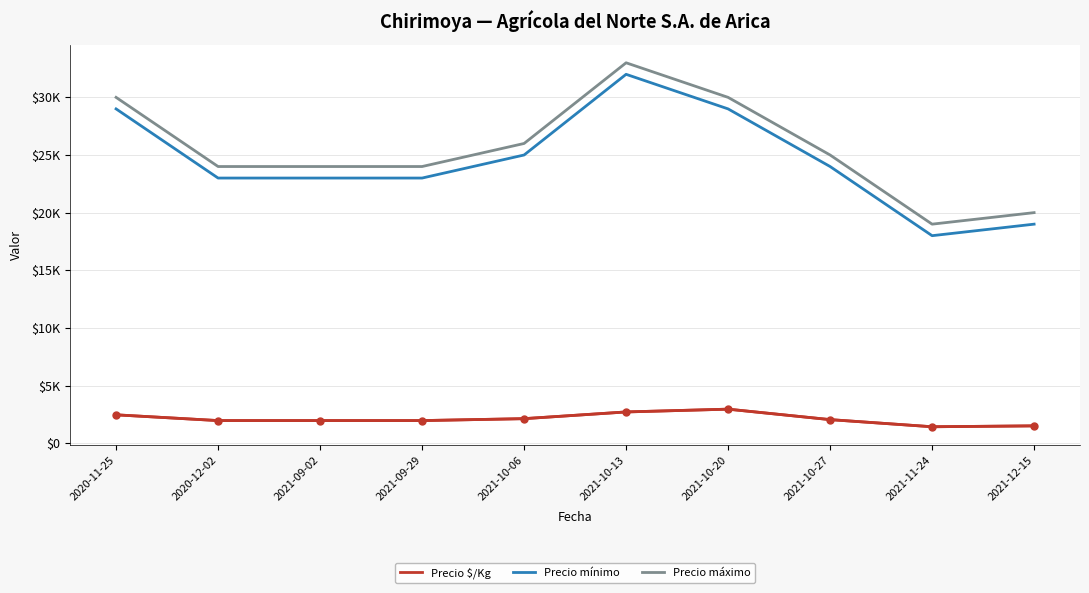

What is the maximum value shown in the chart?

33000